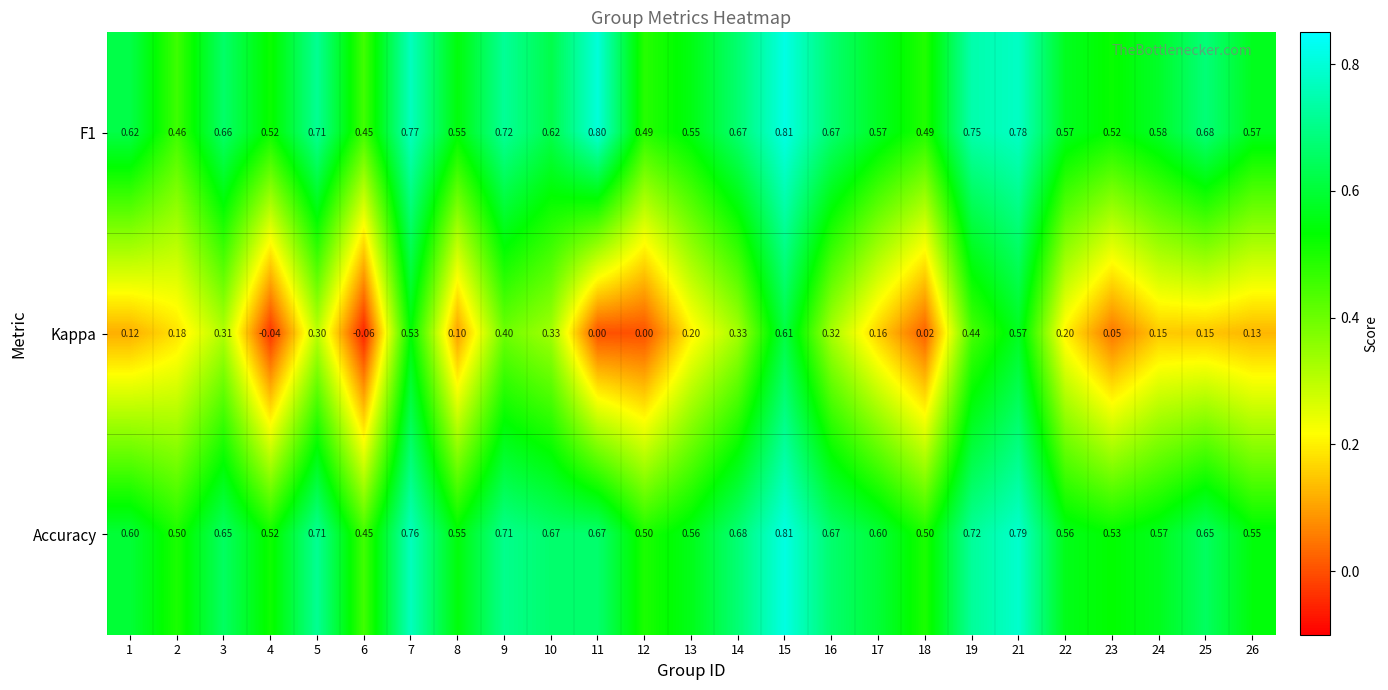

Is the value of Accuracy at 4 greater than the value of Kappa at 10?

Yes